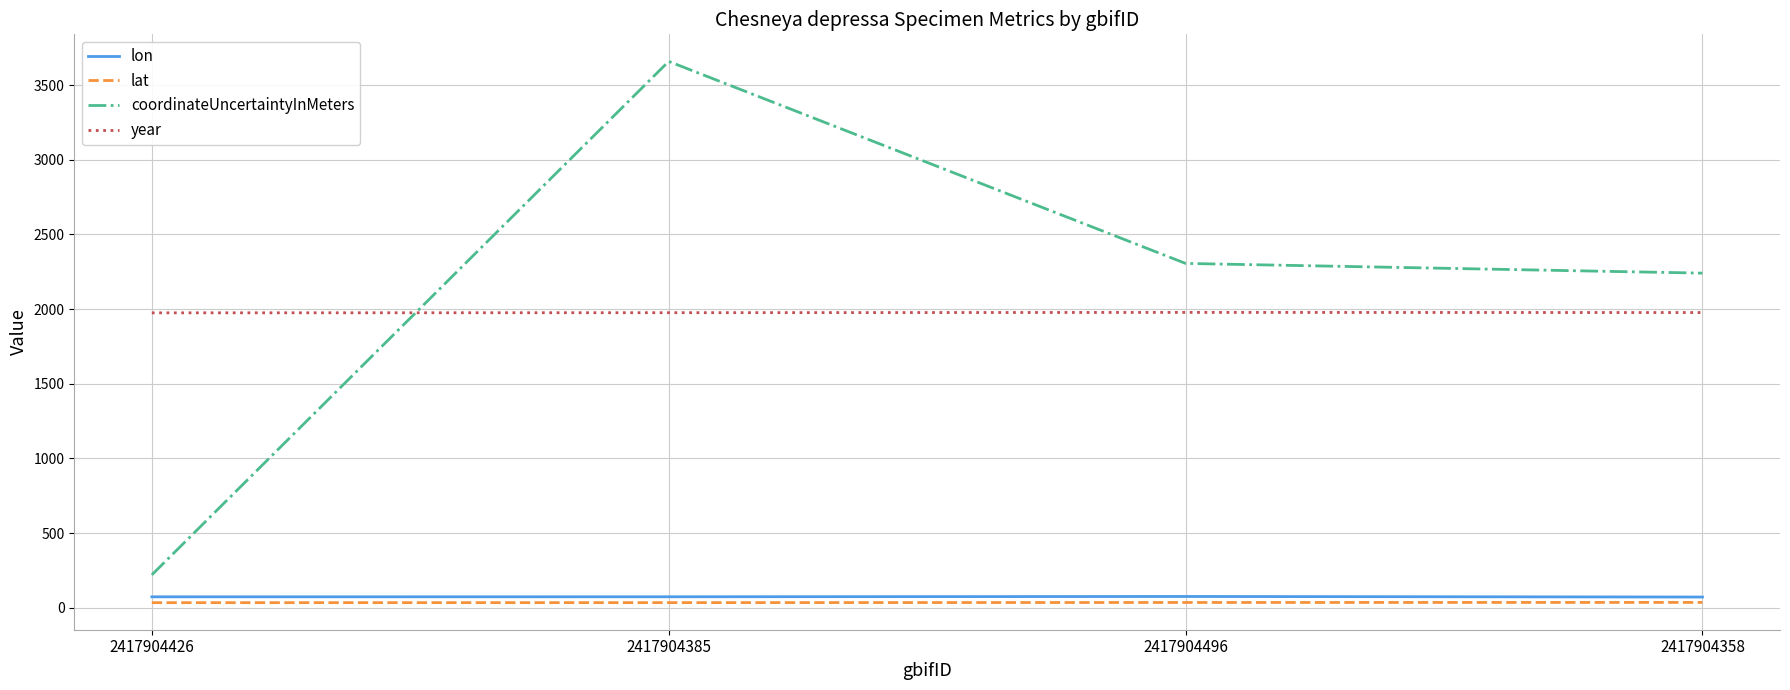

Is it true that lat equals 34.4 at 2417904385?

True